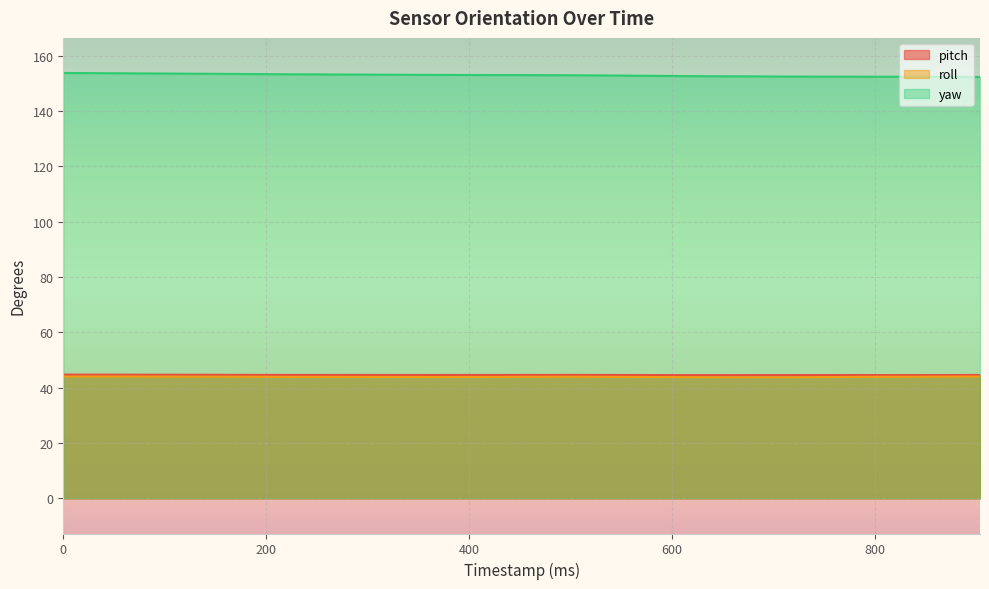

Where is the first local minimum for roll?

366